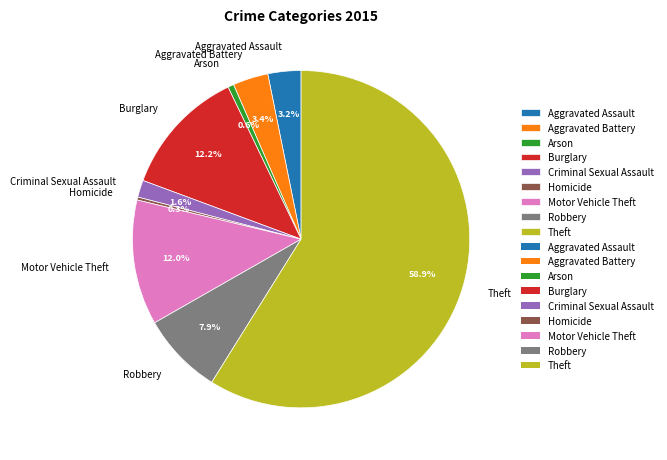

To the nearest percent, what is the difference between the Arson and Burglary slice percentages?

12%